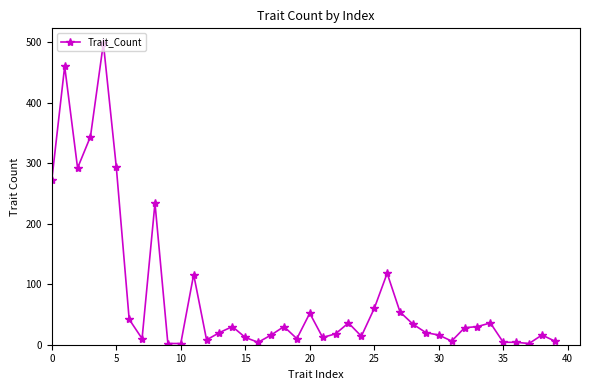

True or false: there are more than 1 points higher than both neighbors.

True